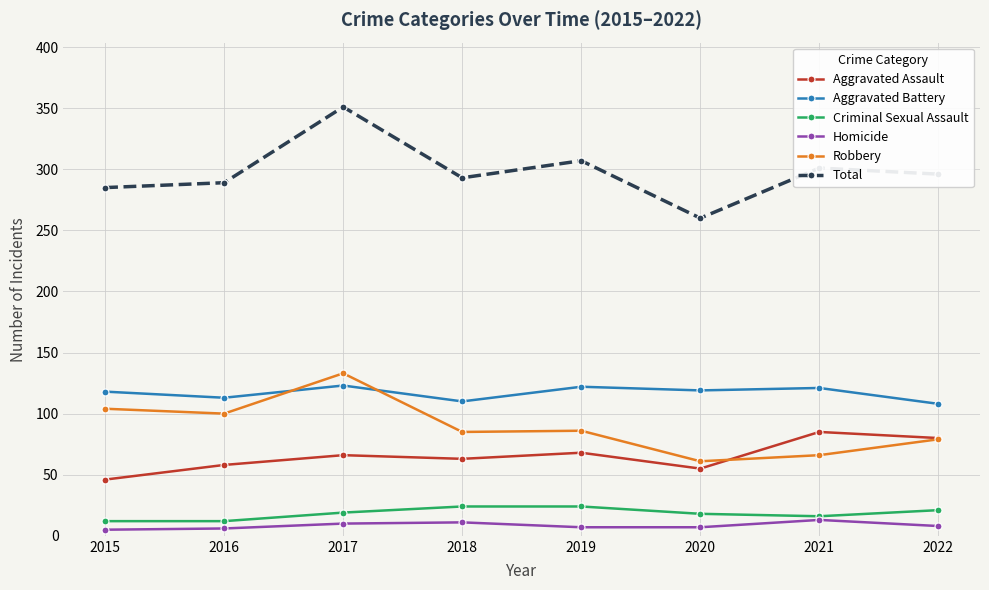

What is the total value across all series at 2022?

592